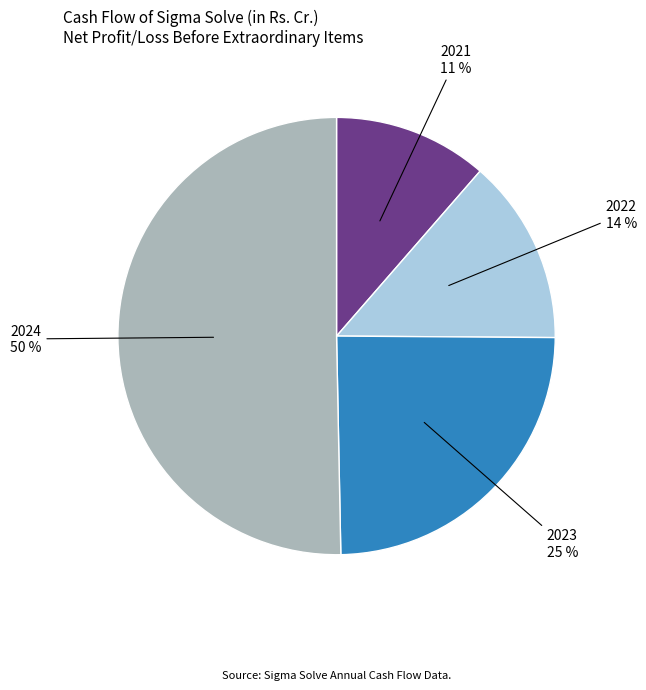

Is the sum of 2024 and 2023 greater than half?

Yes